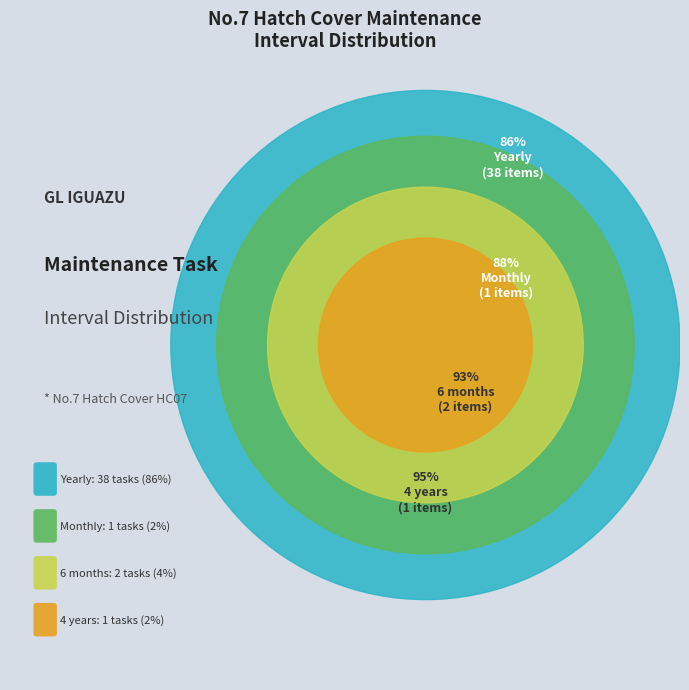

Is HC07-006 the majority of the pie?

No